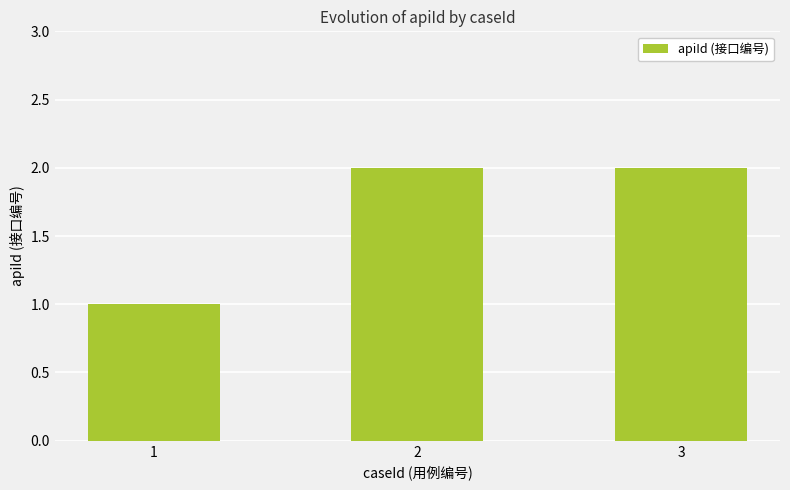

What is the approximate value at 3?

2